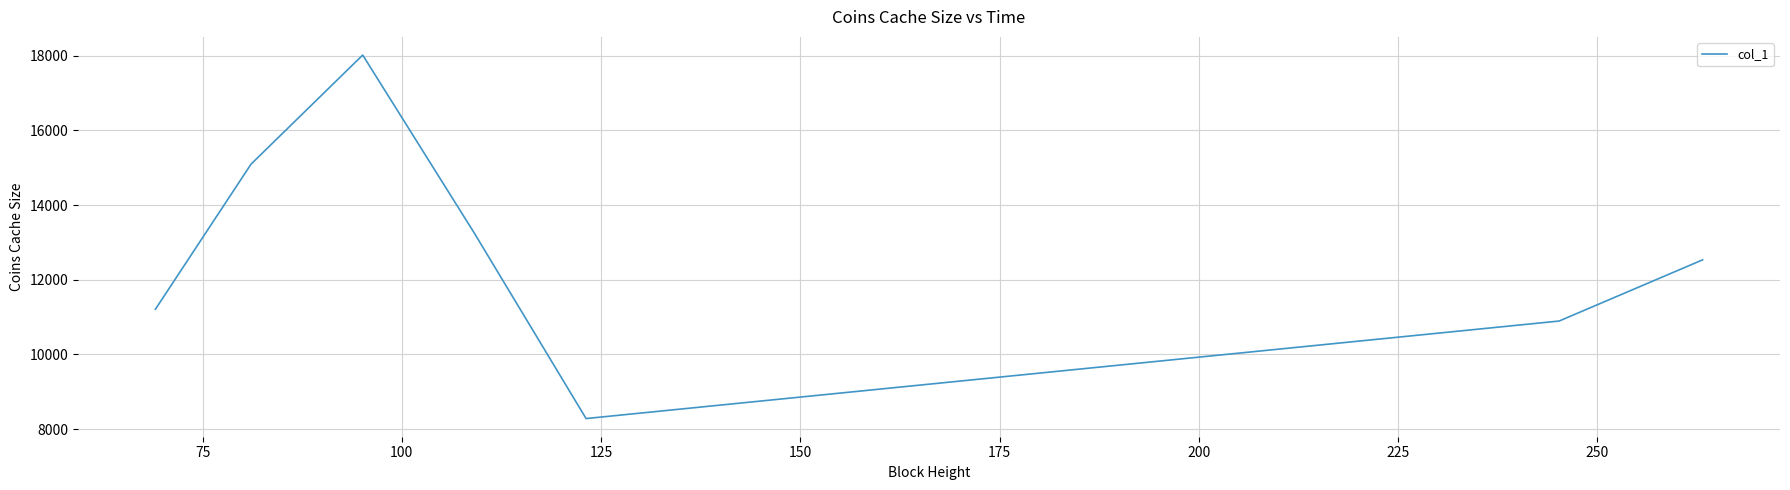

What is the sum of all values?

89264.0